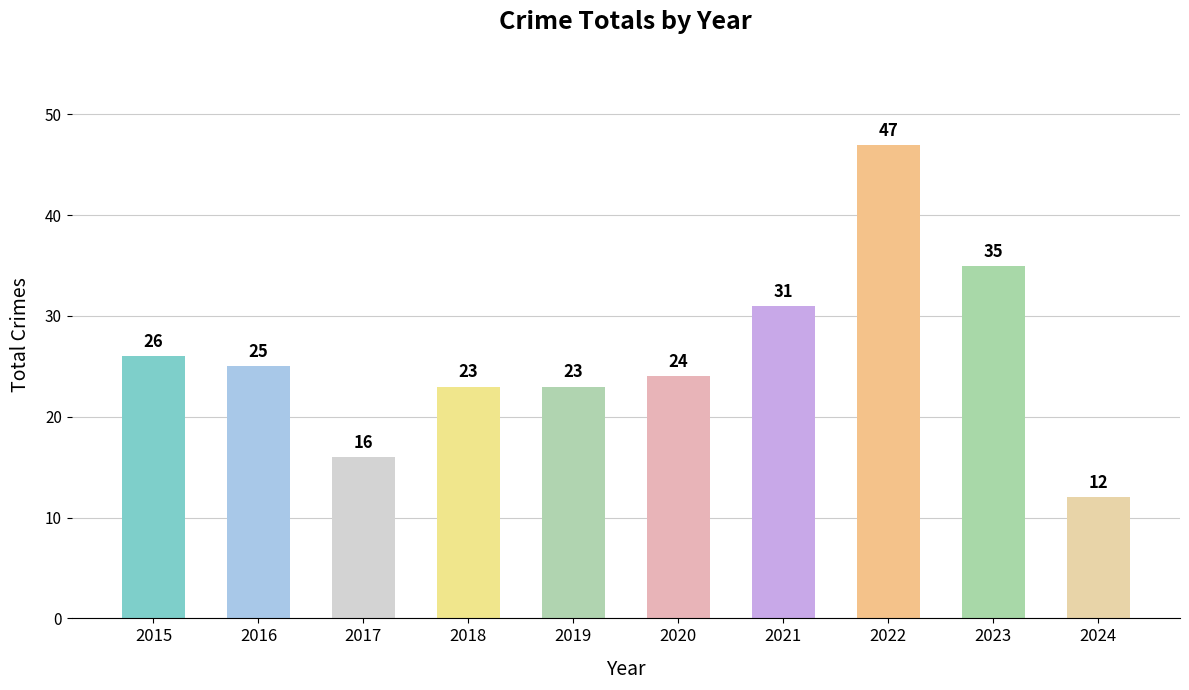

What is the value of the 4th bar from the left?

23